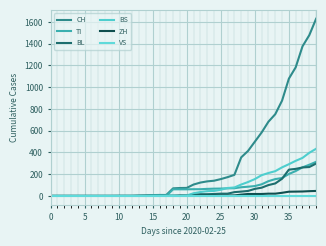

At how many categories does at least one series exceed 250?

12